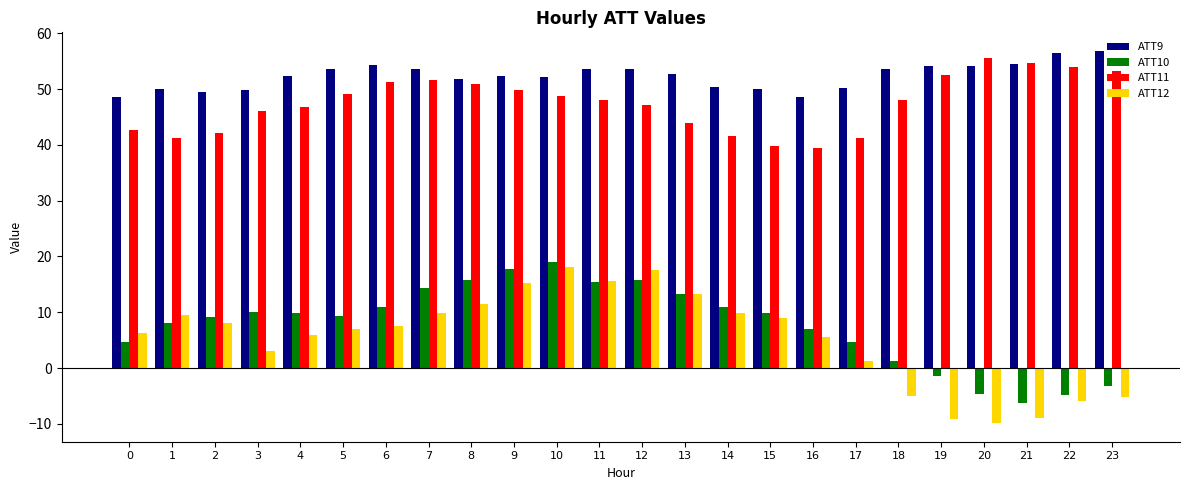

What is the spread (max minus min) of values at 2?

41.5